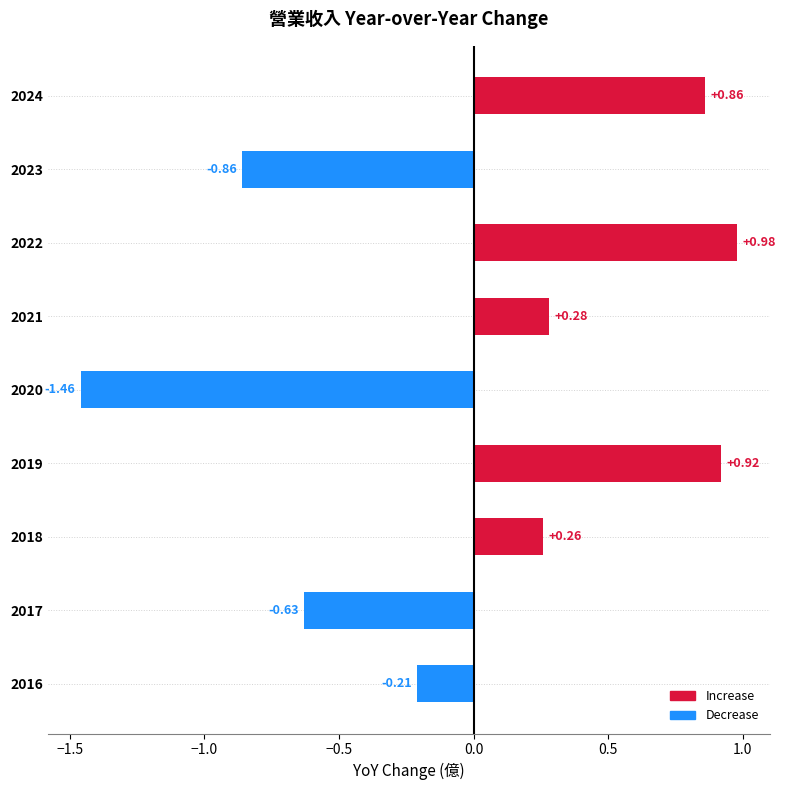

Are the bars horizontal?

Yes